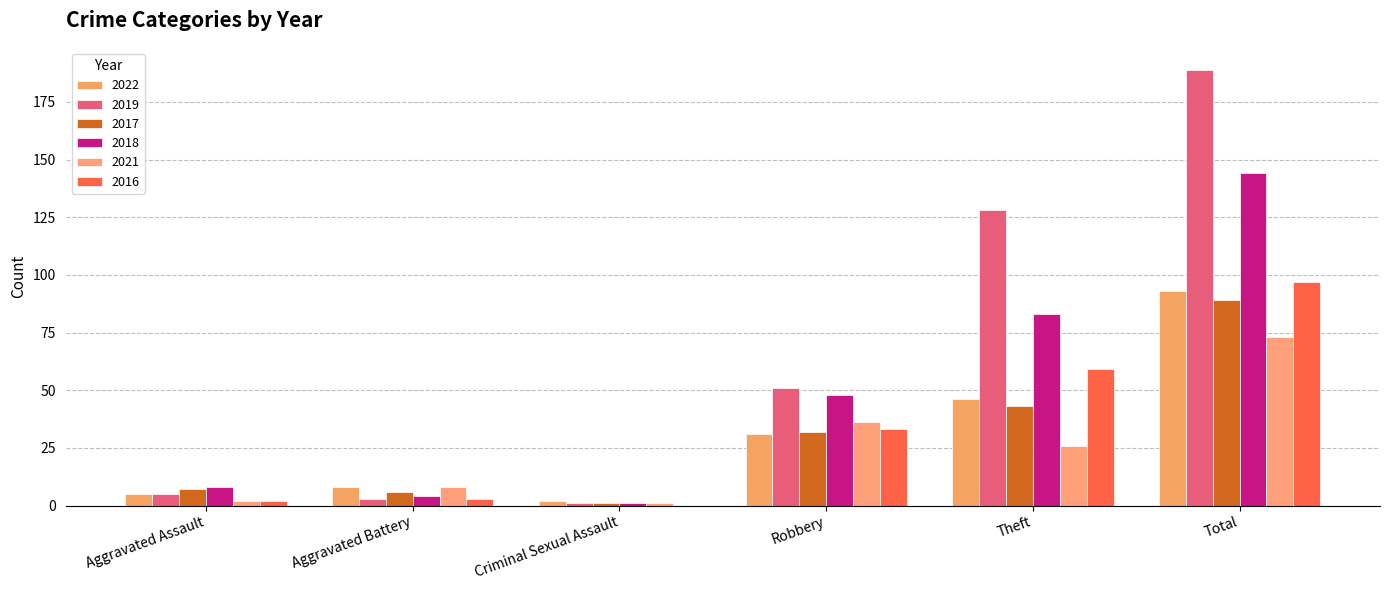

Reading left to right, transcribe all the data shown in this chart.

2022: Aggravated Assault=5	Aggravated Battery=8	Criminal Sexual Assault=2	Robbery=31	Theft=46	Total=93
2019: Aggravated Assault=5	Aggravated Battery=3	Criminal Sexual Assault=1	Robbery=51	Theft=128	Total=189
2017: Aggravated Assault=7	Aggravated Battery=6	Criminal Sexual Assault=1	Robbery=32	Theft=43	Total=89
2018: Aggravated Assault=8	Aggravated Battery=4	Criminal Sexual Assault=1	Robbery=48	Theft=83	Total=144
2021: Aggravated Assault=2	Aggravated Battery=8	Criminal Sexual Assault=1	Robbery=36	Theft=26	Total=73
2016: Aggravated Assault=2	Aggravated Battery=3	Criminal Sexual Assault=0	Robbery=33	Theft=59	Total=97